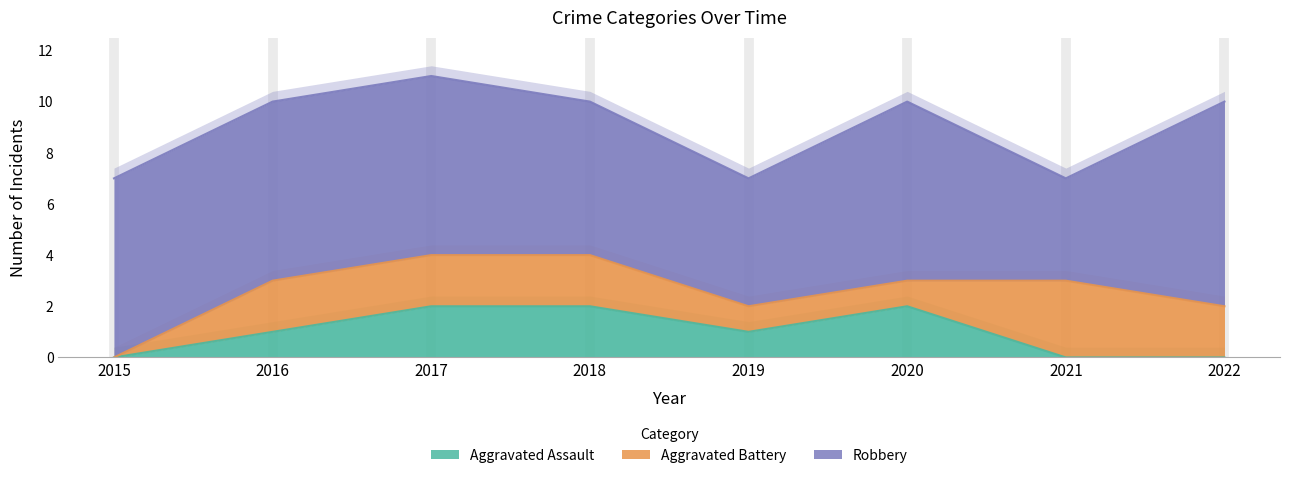

Which series changed the most between 2016 and 2021?

Robbery